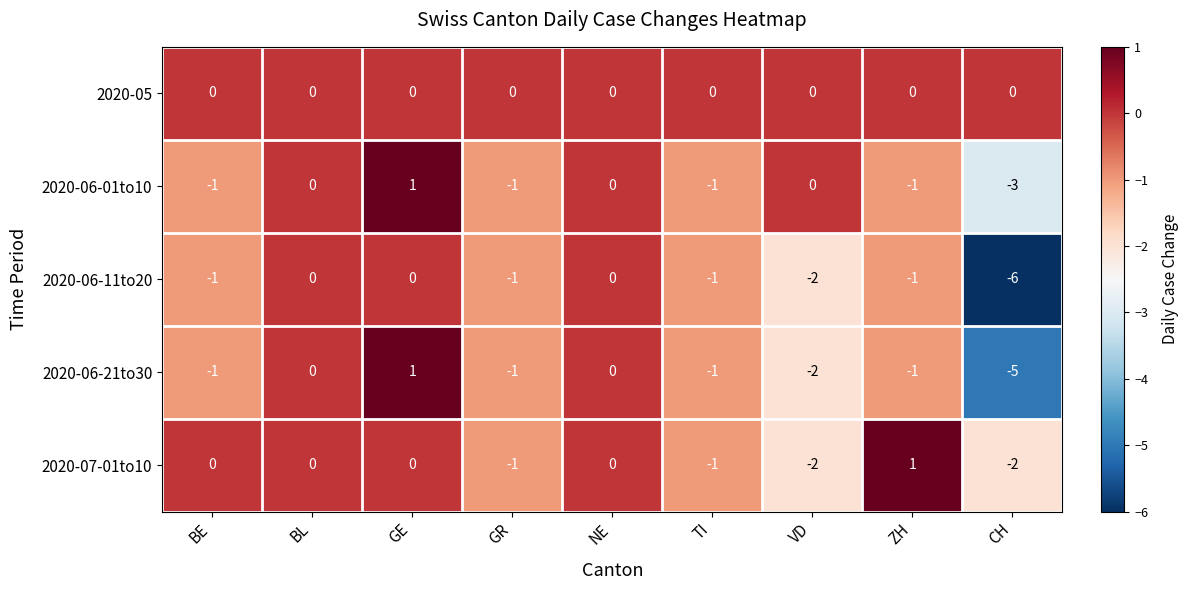

Where does the 2020-06-01to10 series first go above -1?

BL